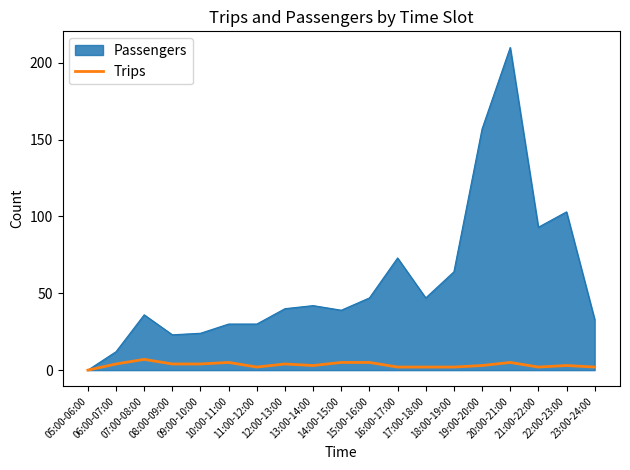

Rank the series by their maximum value, from lowest to highest.

Trips, Passengers